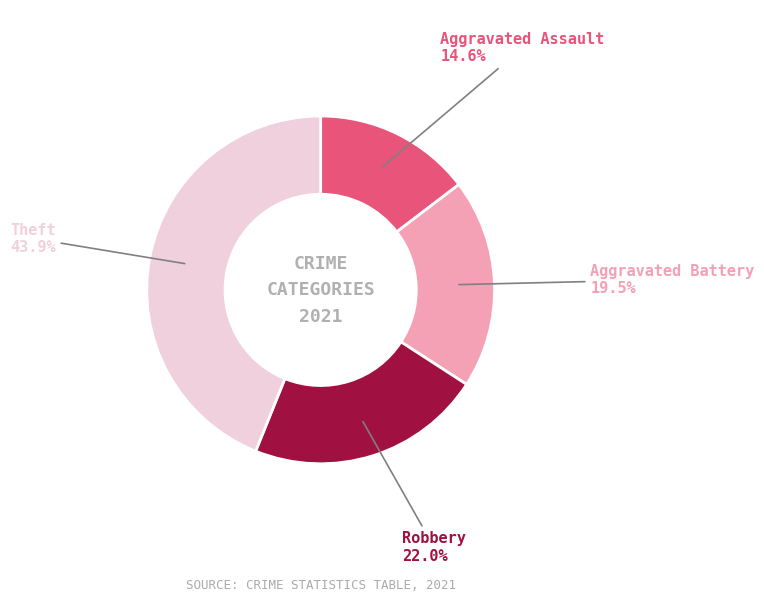

How many segments does this pie chart have?

4